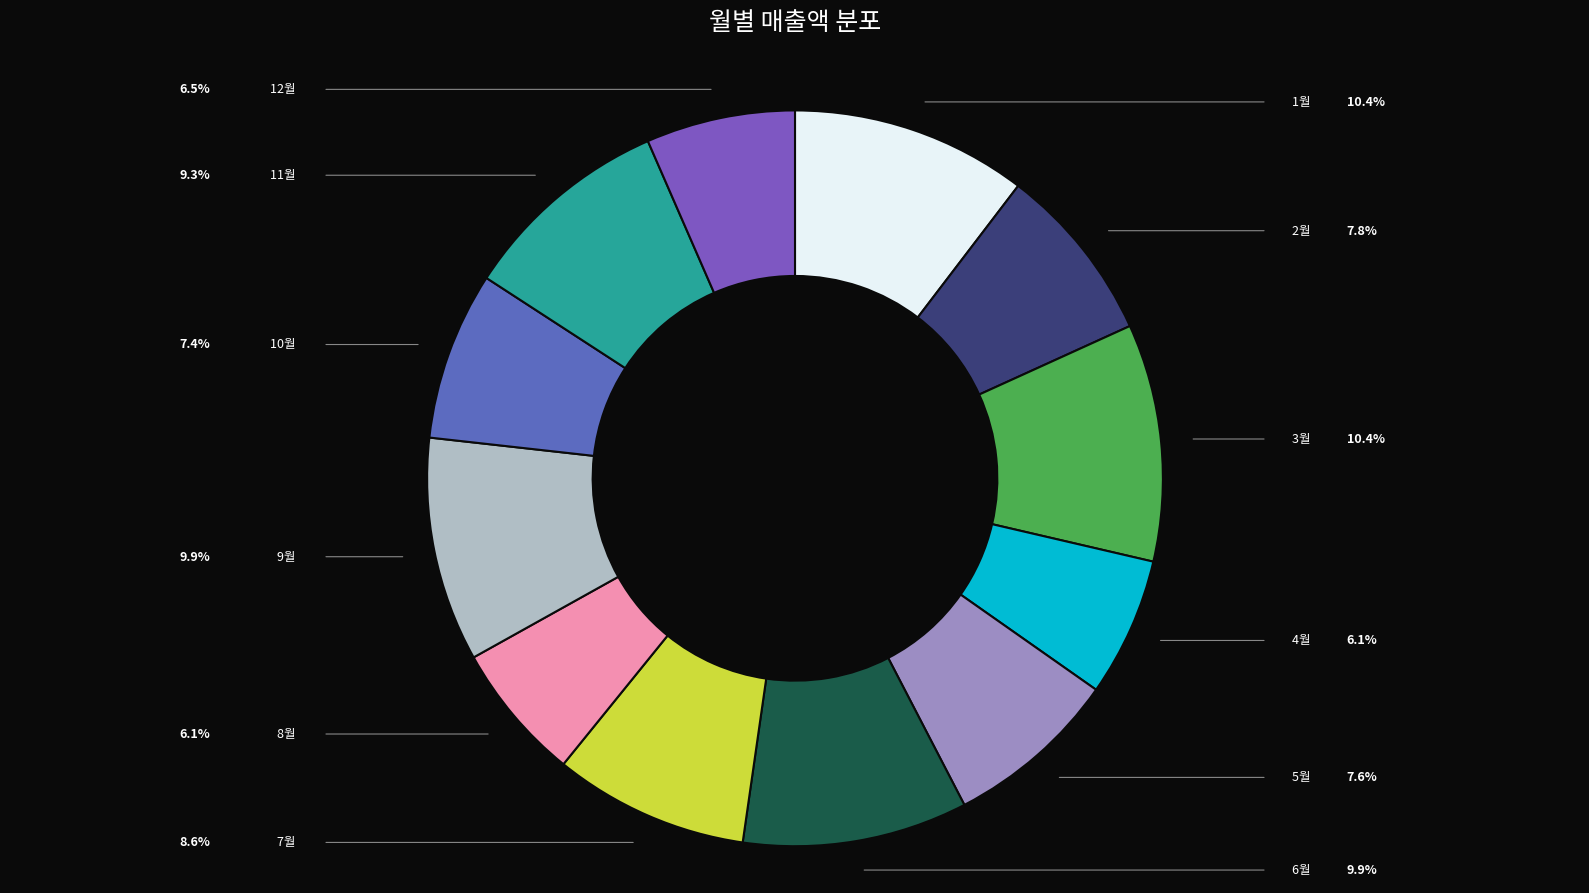

To the nearest percent, what is the combined percentage of 12월 and 10월?

14%